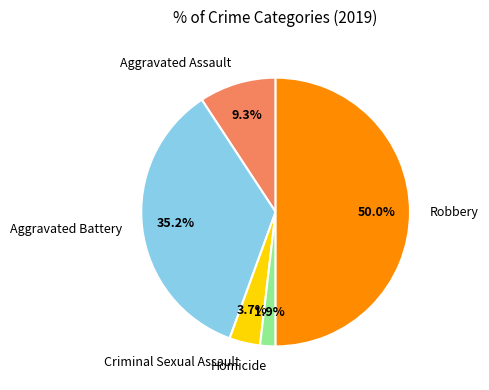

Which slice is the largest?

Robbery